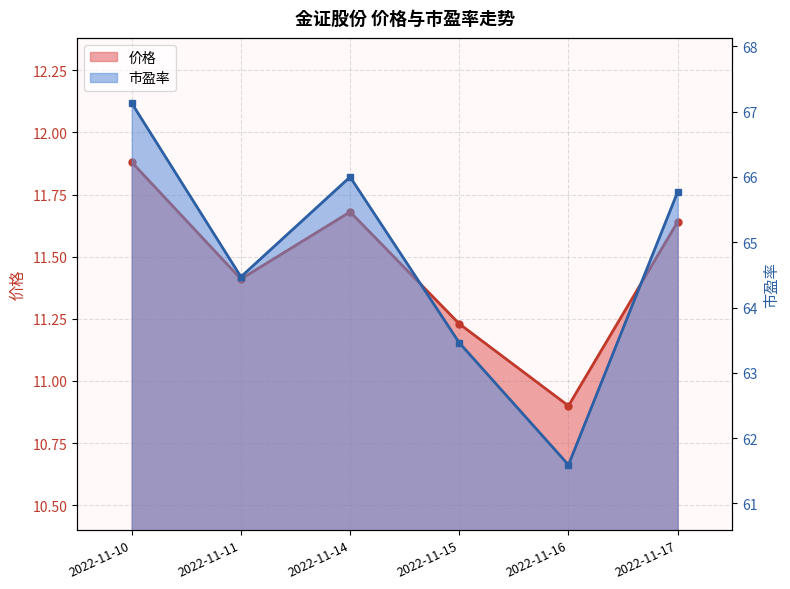

Count the 价格 values in the range 11 to 12.

5